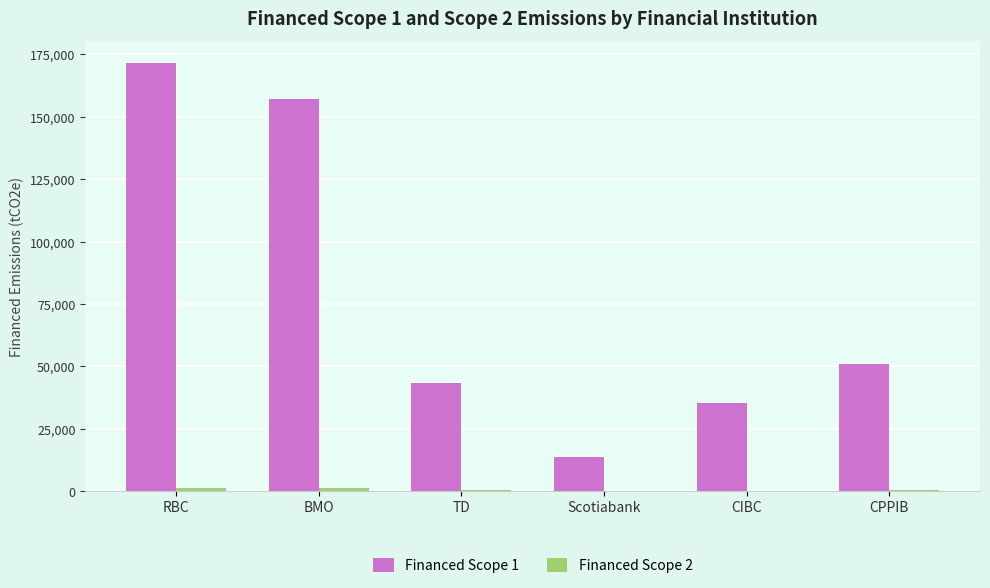

Which series has the largest total across all categories?

Financed Scope 1